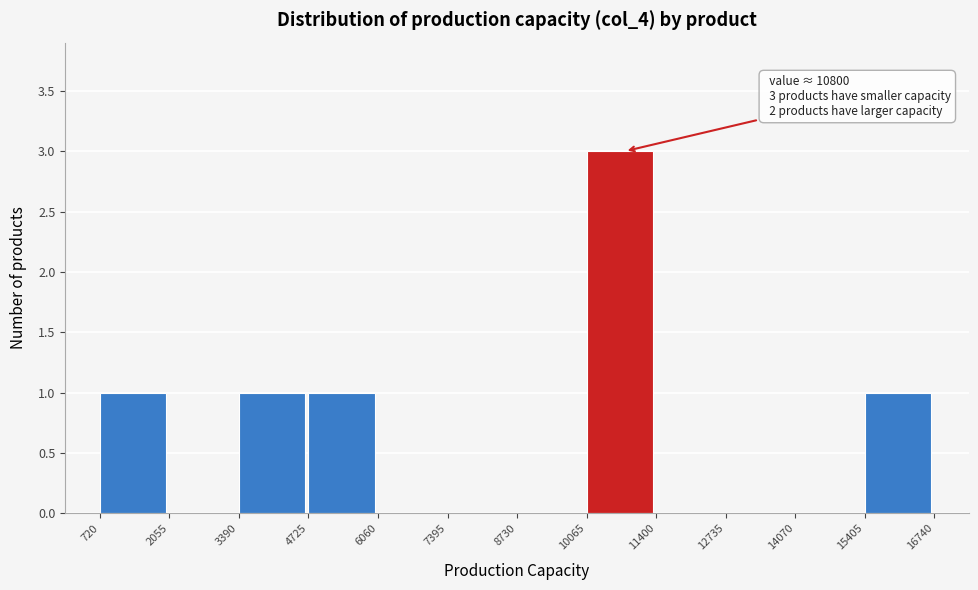

Over which range of the x-axis is the bar tallest?

10065 to 11400